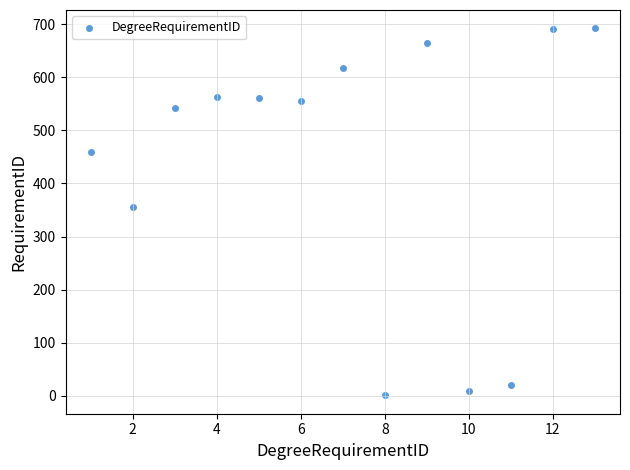

What Y value in the scatter plot is closest to 346?

356